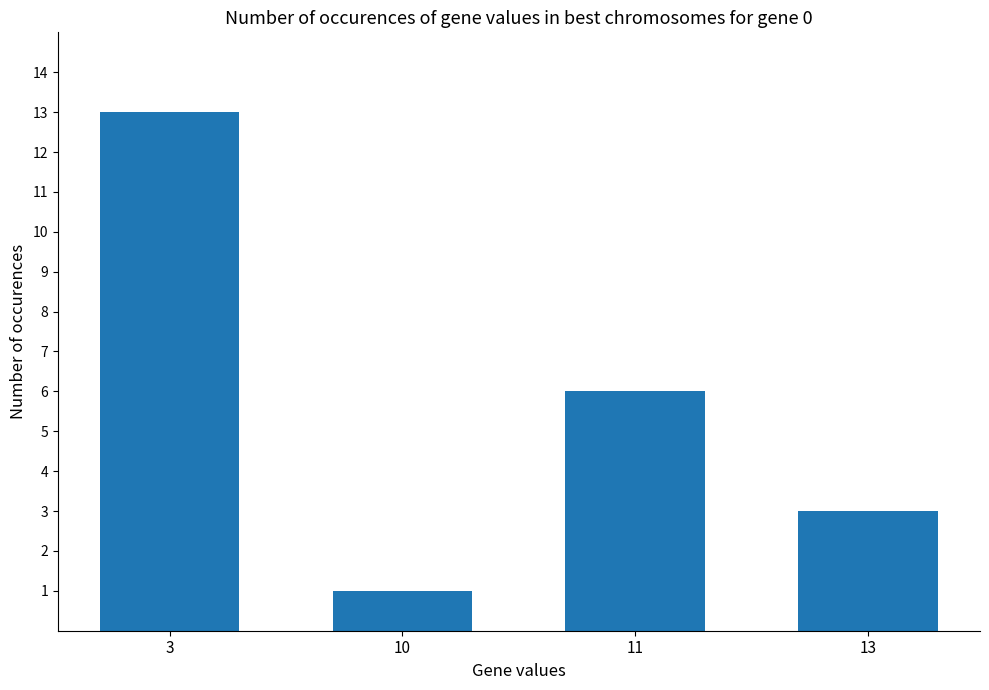

The chart shows a value of 8 at 11. True or false?

False